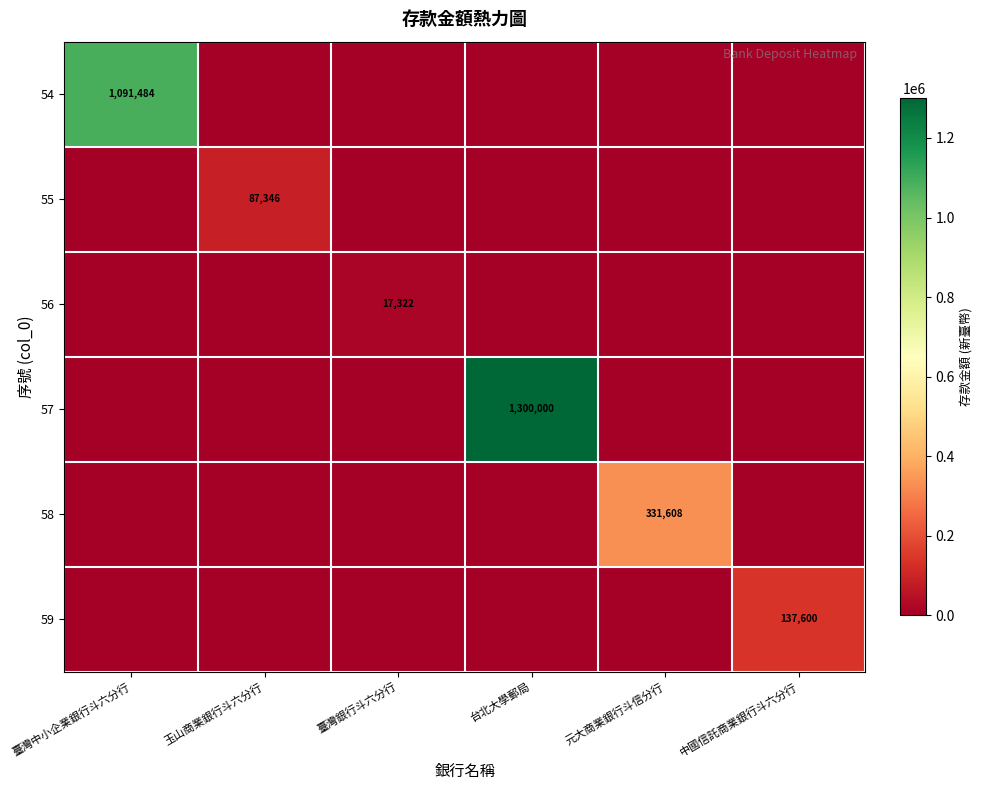

True or false: 59 has a value of 0 at 玉山商業銀行斗六分行.

True